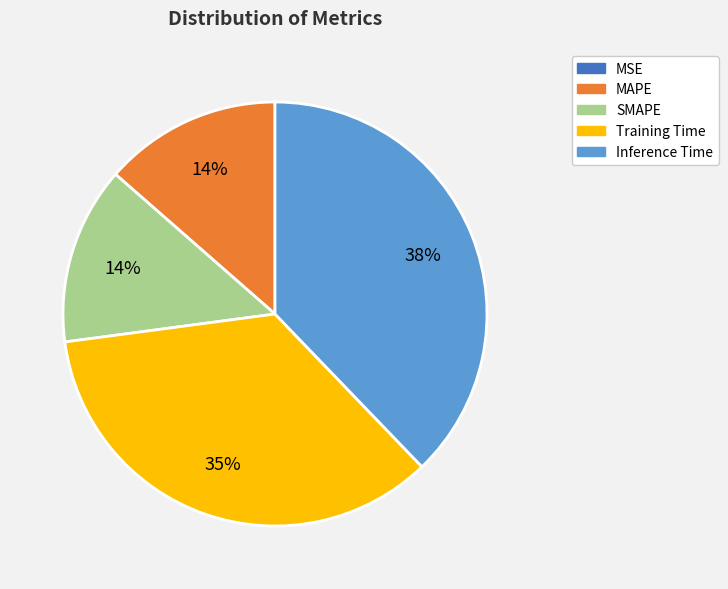

To the nearest percent, what percentage of the pie is SMAPE?

14%